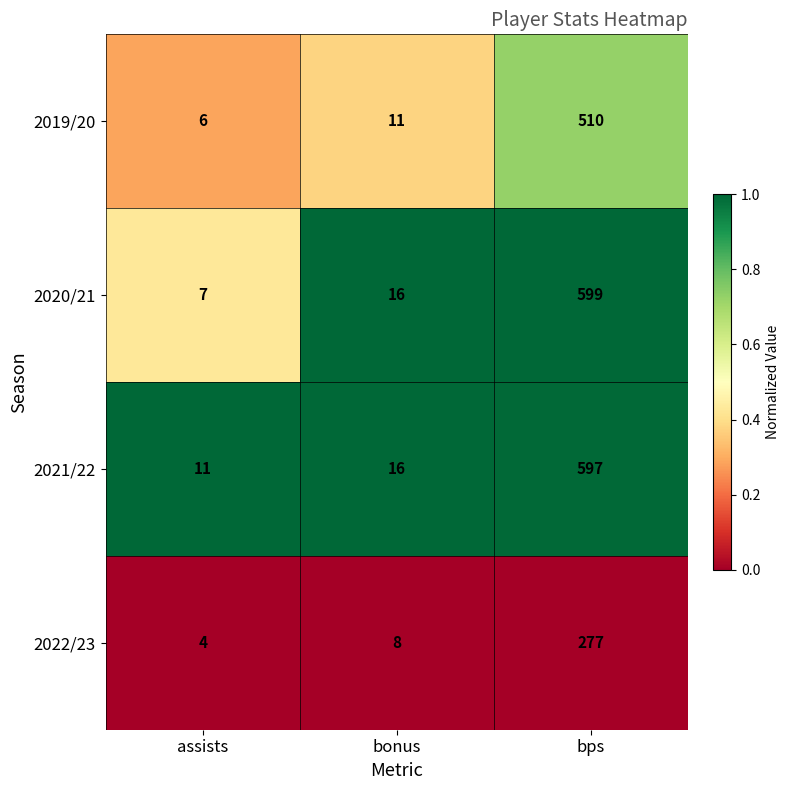

What is the total value across all series at bonus?

51